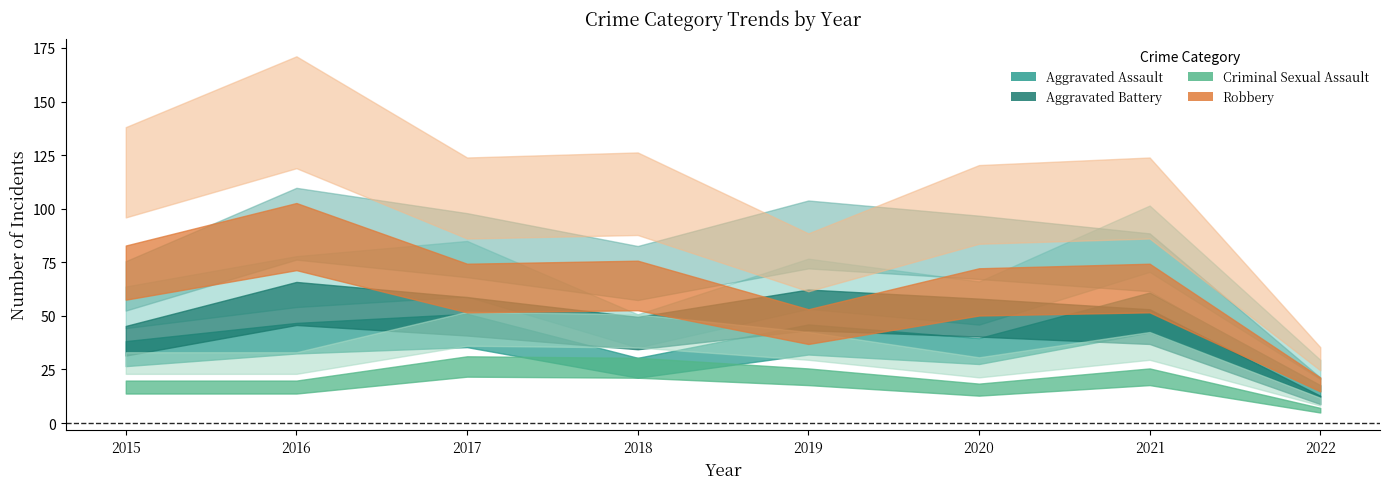

At 2022, list the series in order from largest to smallest.

Robbery, Aggravated Assault, Aggravated Battery, Criminal Sexual Assault